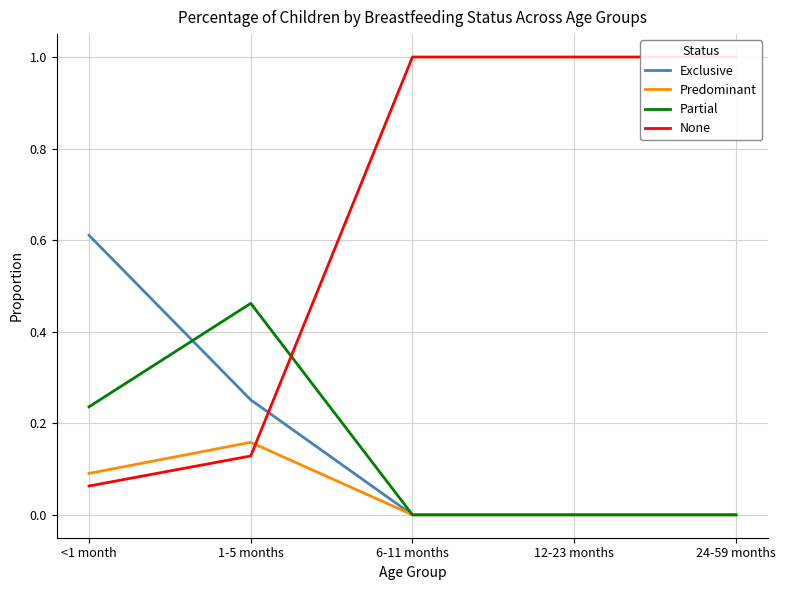

How many positive values does the Partial series have?

2